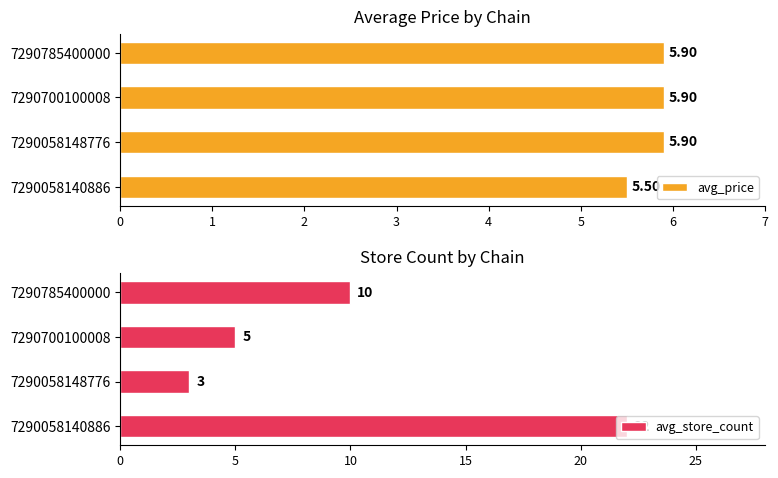

The value of avg_price at 7290058148776 is 9.4. True or false?

False